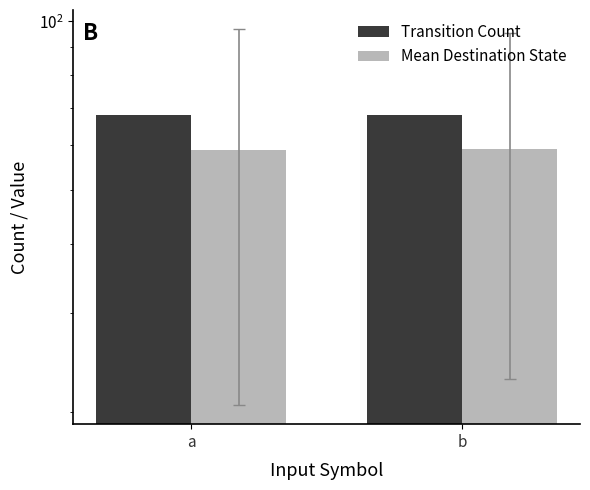

Between b and a, which is larger?

b